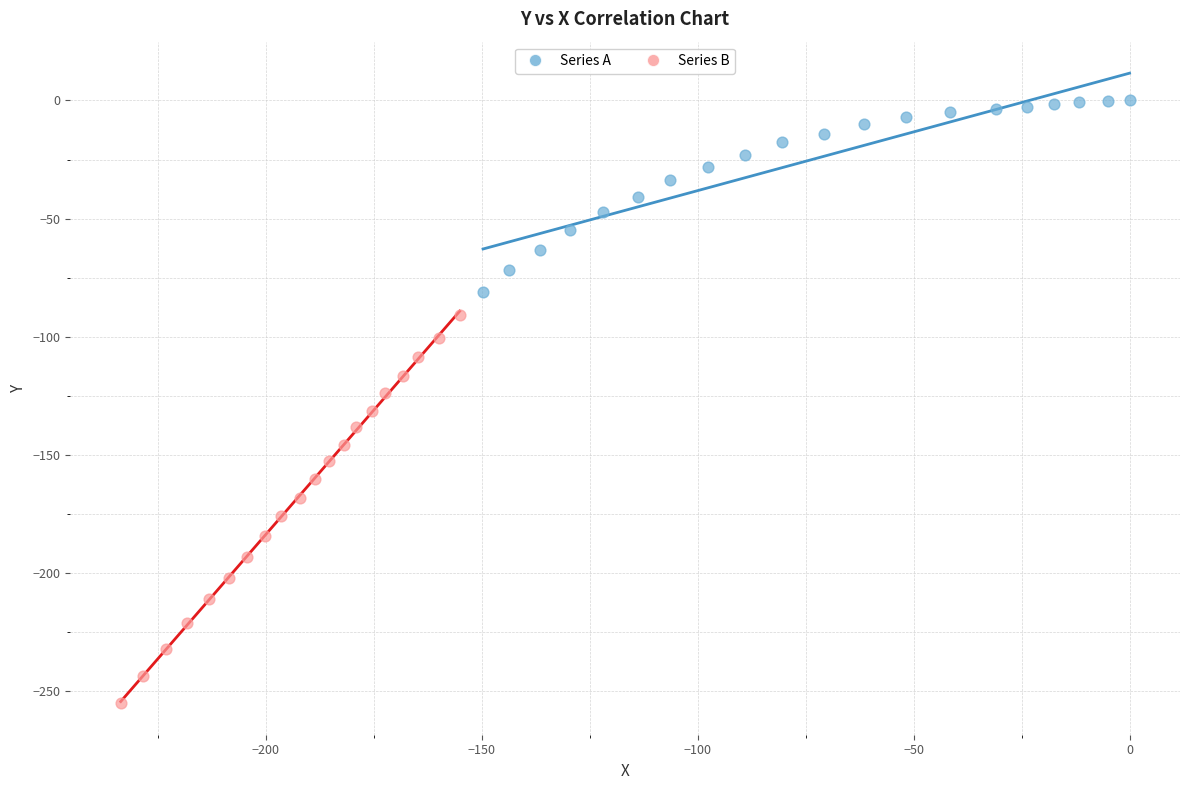

Which series has the largest Y range (max minus min)?

Series B